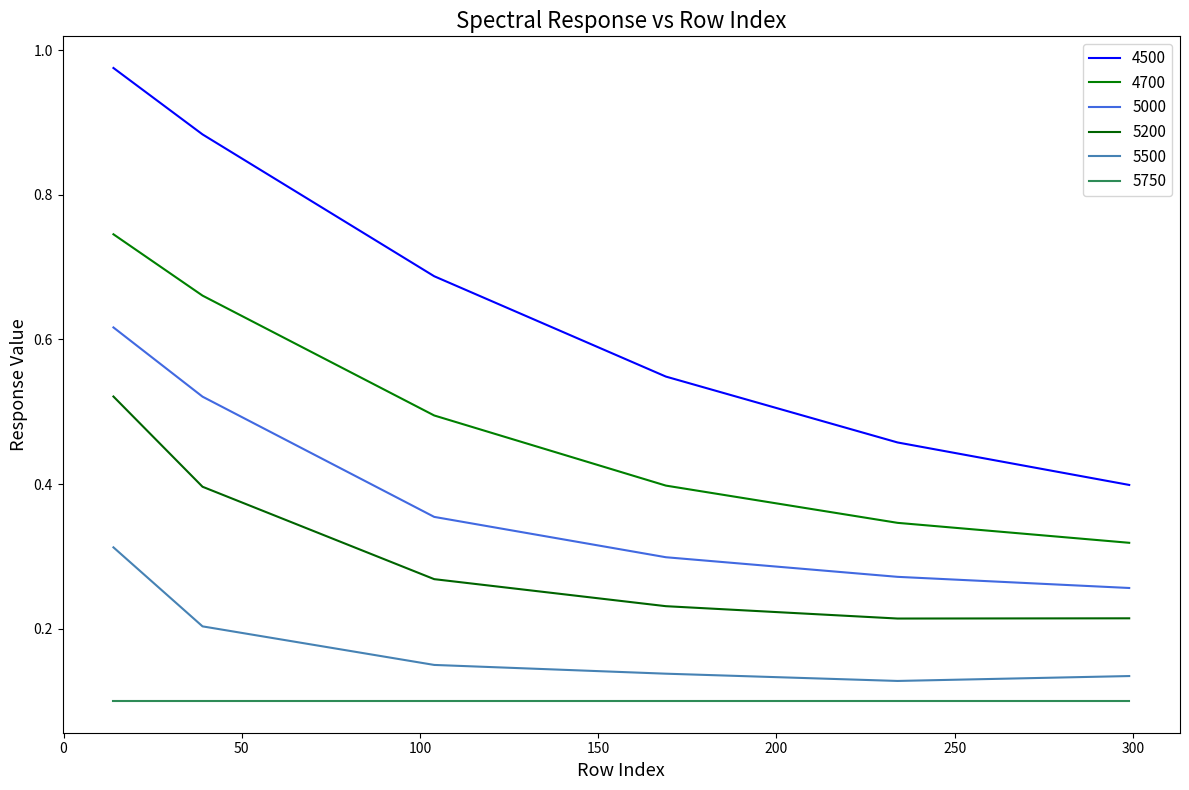

True or false: 4700 and 5000 cross at least once.

False